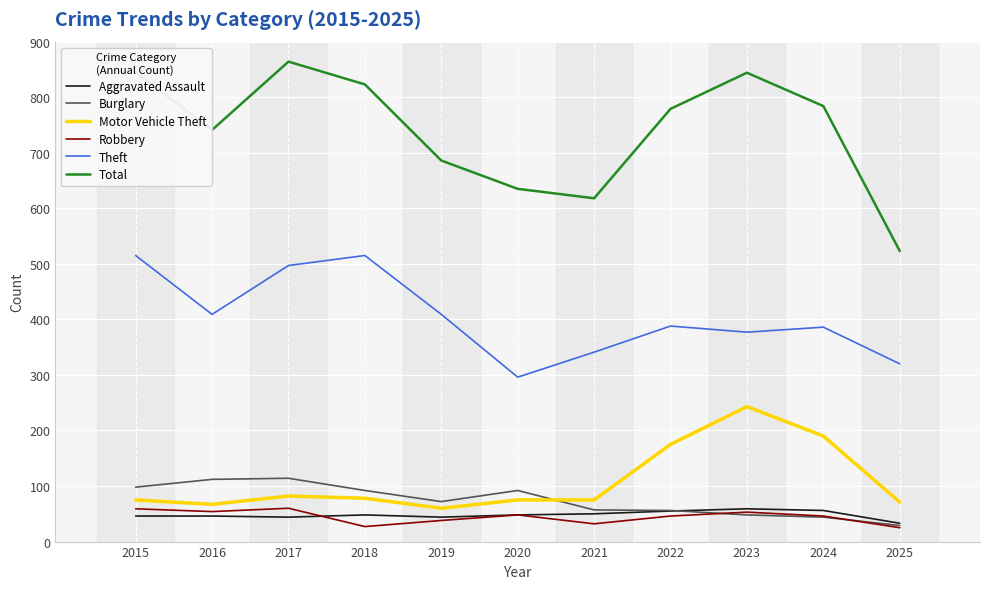

How many interior local peaks does the Total series have?

2